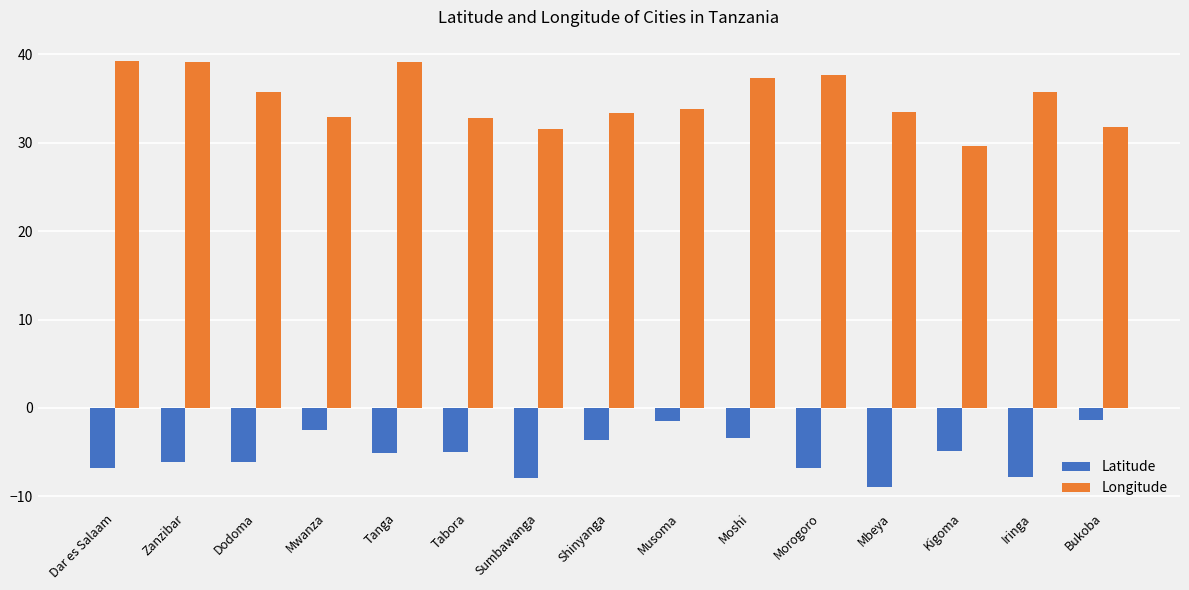

True or false: Latitude has a value of -12.2 at Dar es Salaam.

False